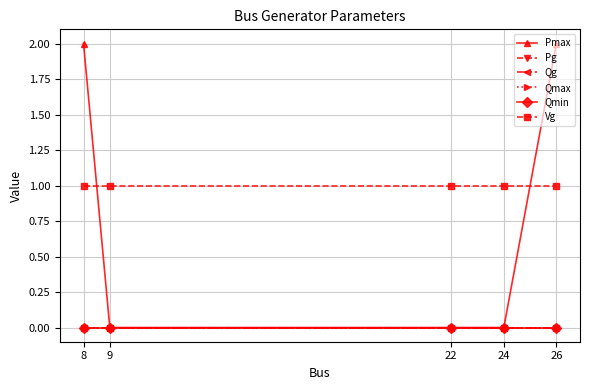

Does the chart have visible grid lines?

Yes